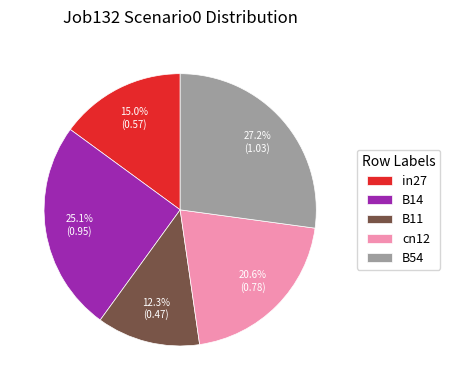

Is there any slice that represents more than half of the pie?

No